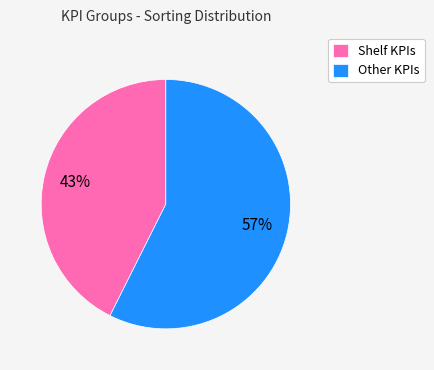

The Other KPIs slice represents 48% of the pie. True or false?

False